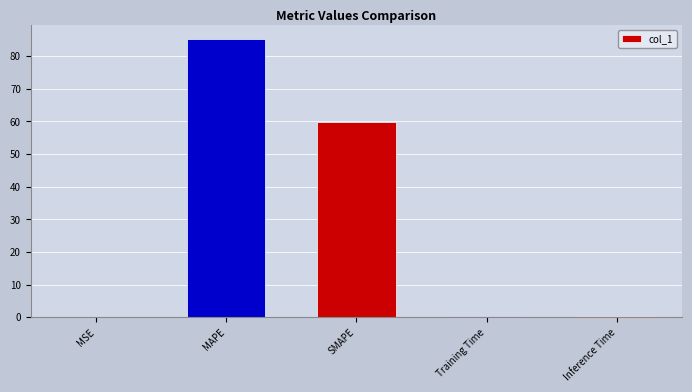

Does the chart contain stacked bars?

No